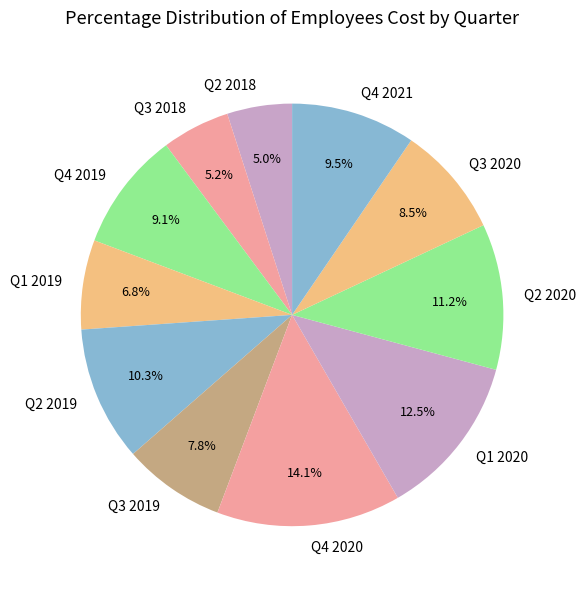

Which has a higher value, Q3 2020 or Q1 2020?

Q1 2020